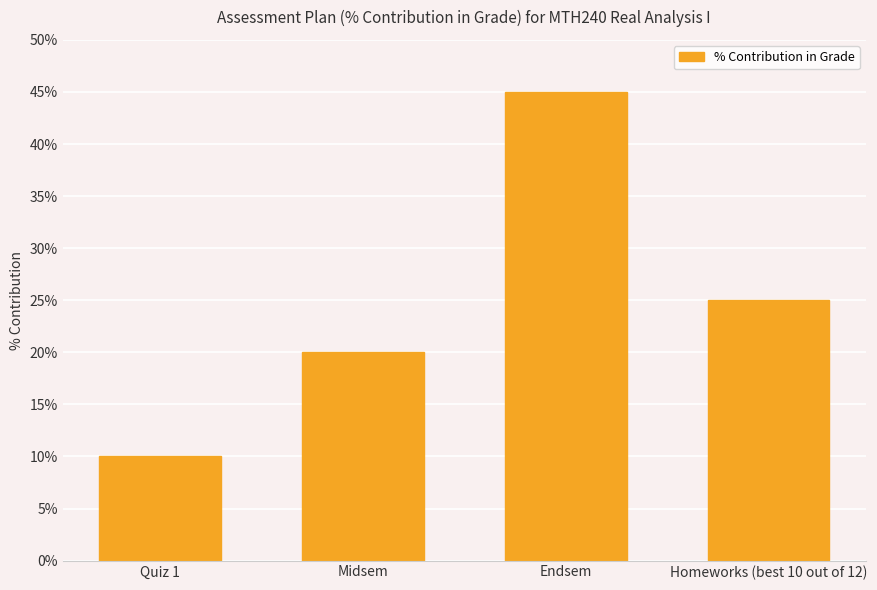

What is the label of the 4th bar from the right?

Quiz 1